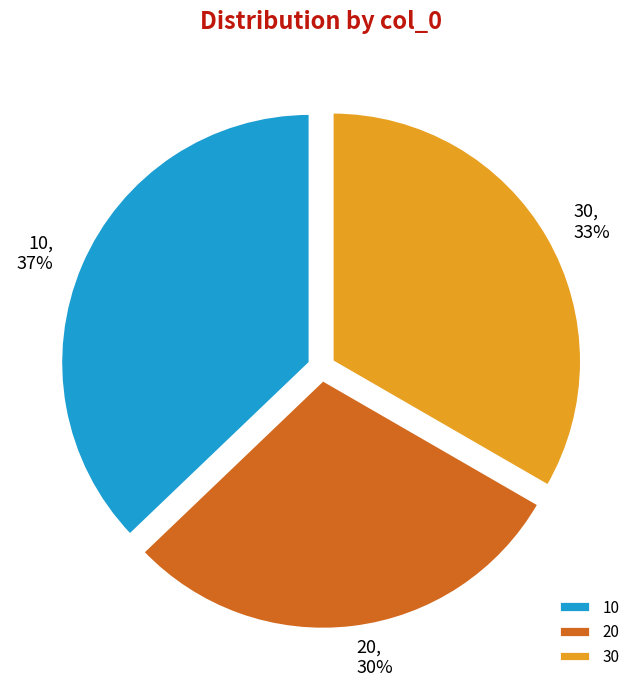

Is it true that 30 is 20% of the pie?

False